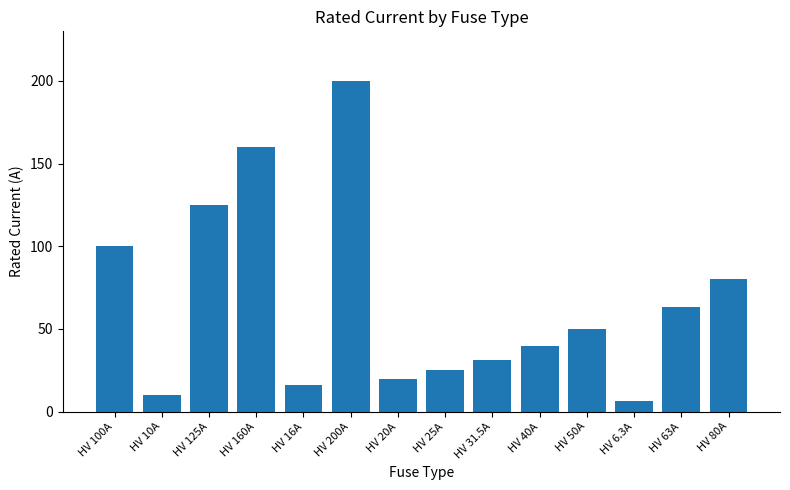

List the labels in order of value, largest first.

HV 200A, HV 160A, HV 125A, HV 100A, HV 80A, HV 63A, HV 50A, HV 40A, HV 31.5A, HV 25A, HV 20A, HV 16A, HV 10A, HV 6.3A